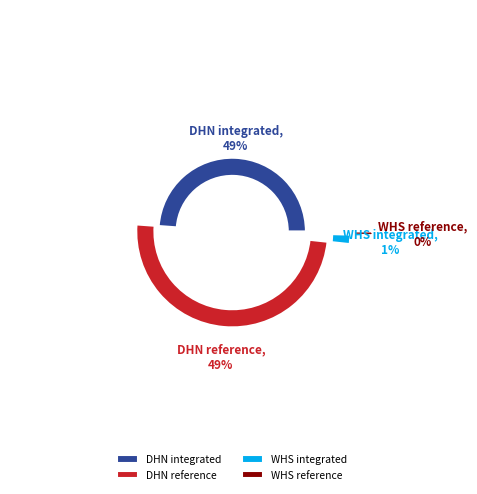

The DHN integrated slice represents 42% of the pie. True or false?

False